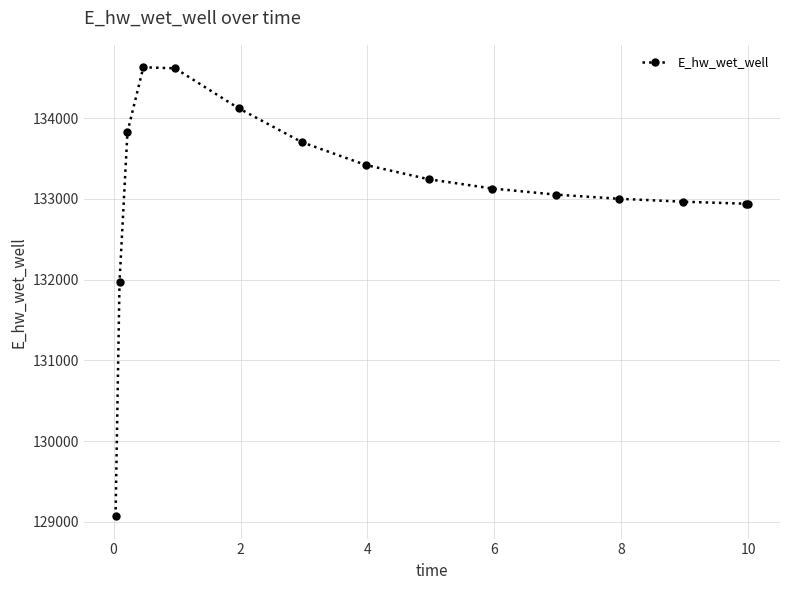

True or false: there are more than 0 points higher than both neighbors.

True